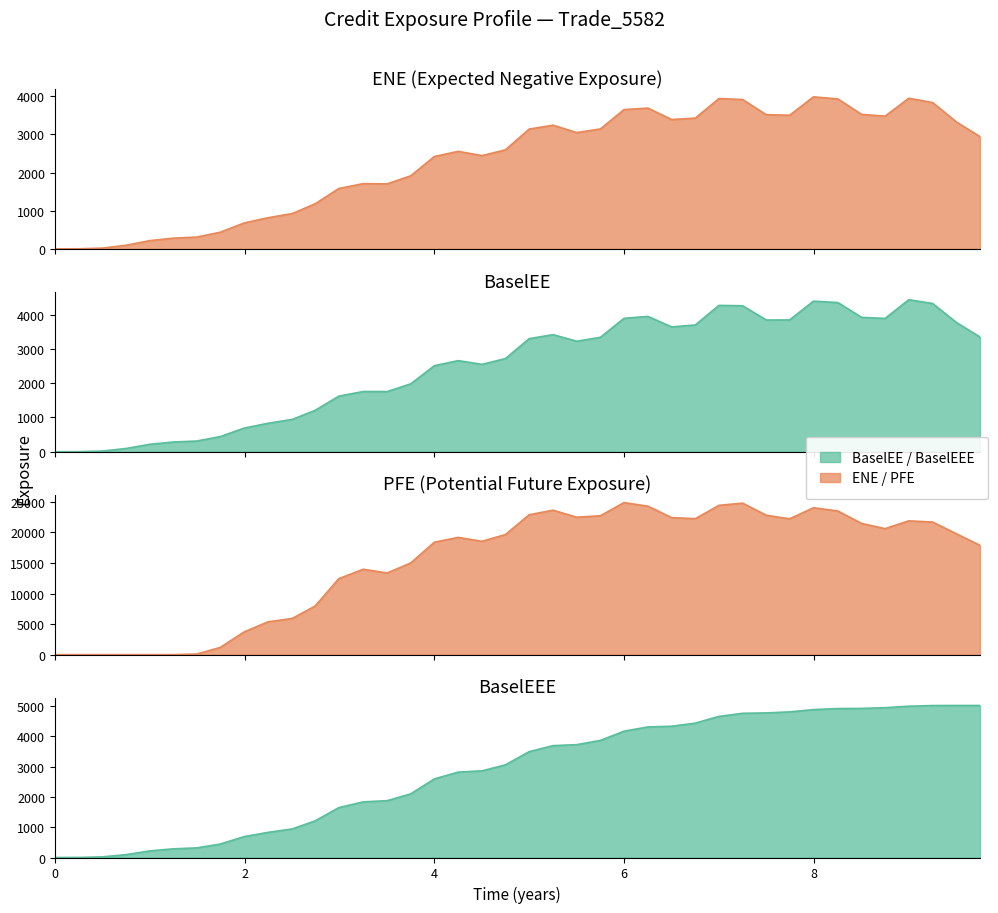

Reading right to left, list all the values displayed in this chart.

ENE: 2942.5	3322.1	3832.9	3947.3	3478.3	3522.6	3929.2	3983.5	3501.4	3516.8	3913.7	3939.1	3426.5	3389.1	3688.2	3650.2	3142.2	3047.3	3240.8	3139.2	2596.1	2443.4	2555.3	2420.2	1915.5	1703.2	1709.7	1581.4	1181.3	924.9	815.0	678.8	436.2	309.7	281.1	215.2	93.4	20.3	2.3	0.1
BaselEE: 3345.7	3763.2	4321.6	4431.8	3887.4	3916.7	4348.7	4390.7	3842.3	3840.3	4255.2	4266.6	3696.4	3639.4	3944.7	3890.2	3336.3	3222.1	3414.0	3296.3	2717.1	2547.9	2656.0	2508.5	1979.8	1754.8	1756.4	1620.7	1207.9	943.3	829.2	689.2	442.0	313.1	283.6	216.8	94.0	20.4	2.3	0.1
PFE: 17888.1	19767.2	21694.3	21893.0	20619.2	21463.5	23508.2	24041.1	22230.6	22810.6	24793.2	24432.7	22248.9	22428.9	24290.8	24881.7	22729.4	22489.7	23638.3	22891.4	19659.5	18549.9	19186.8	18402.4	15006.6	13360.5	13973.0	12430.7	7955.3	5928.0	5358.1	3719.5	1174.0	102.9	2.0	0.0	0.0	0.0	0.0	0.0
BaselEEE: 5020.3	5020.3	5018.1	4995.6	4946.4	4923.8	4918.4	4884.0	4809.2	4774.7	4761.6	4659.6	4437.0	4334.7	4311.6	4171.7	3866.7	3726.7	3694.2	3495.1	3060.8	2861.5	2820.8	2595.0	2102.6	1876.8	1837.1	1646.4	1210.2	943.4	829.2	689.4	444.4	318.2	286.0	217.0	94.0	20.4	2.3	0.1